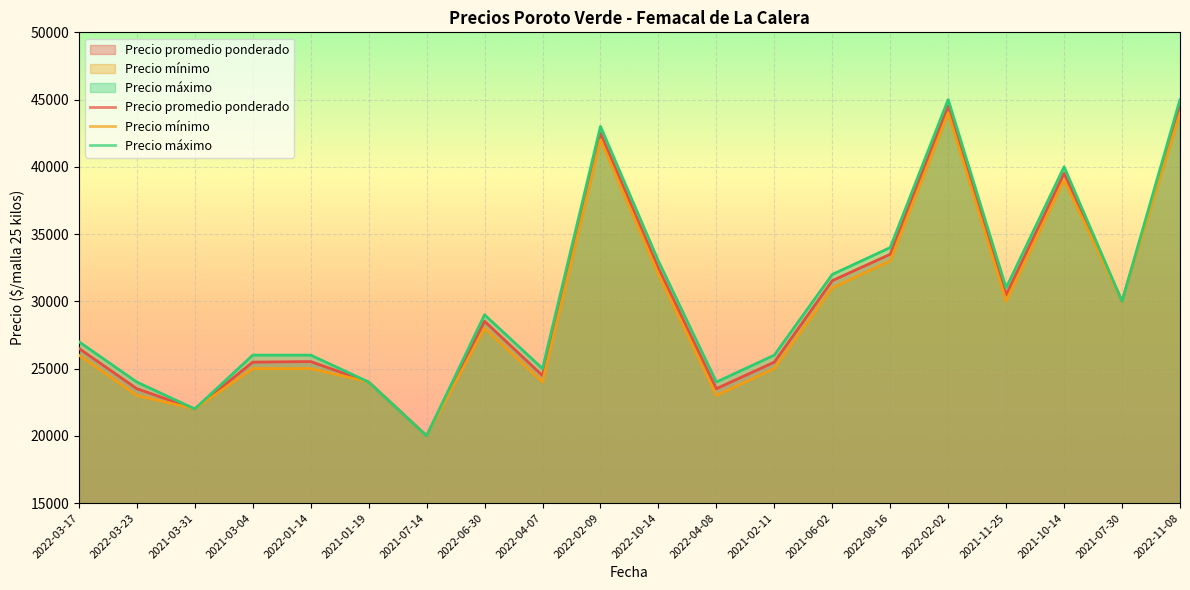

Is it true that Precio promedio ponderado equals 12969 at 2022-04-08?

False